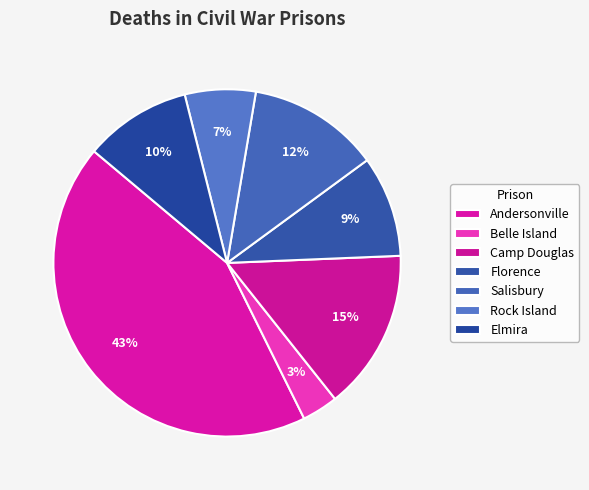

Count the number of slices in the pie.

7